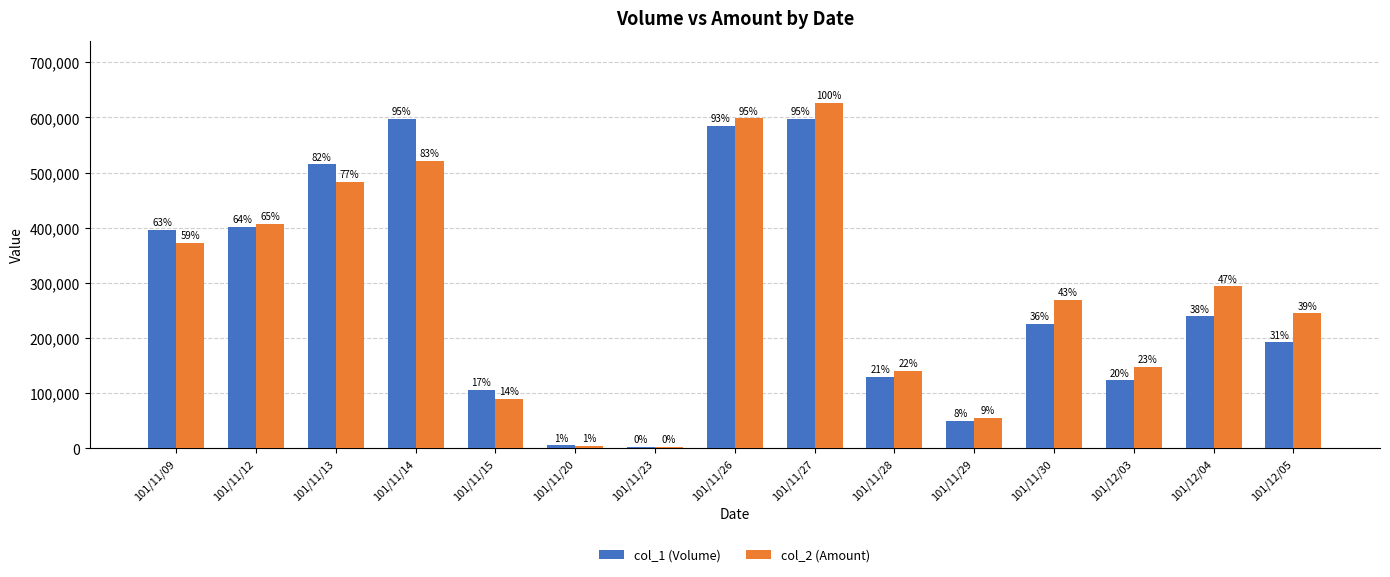

At 101/11/23, list the series in order from smallest to largest.

col_2 (Amount), col_1 (Volume)